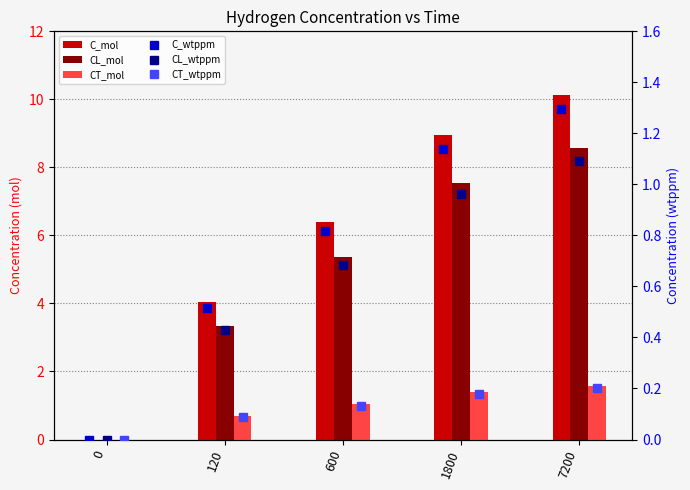

What is the sum of the CL_mol values at 120 and 1800?

10.9